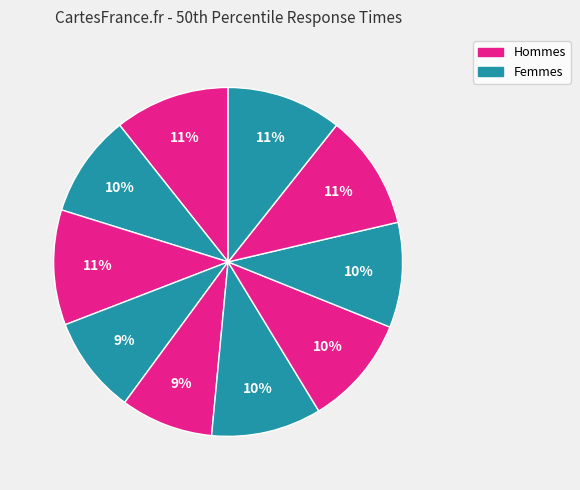

How many slices are in this pie chart?

10